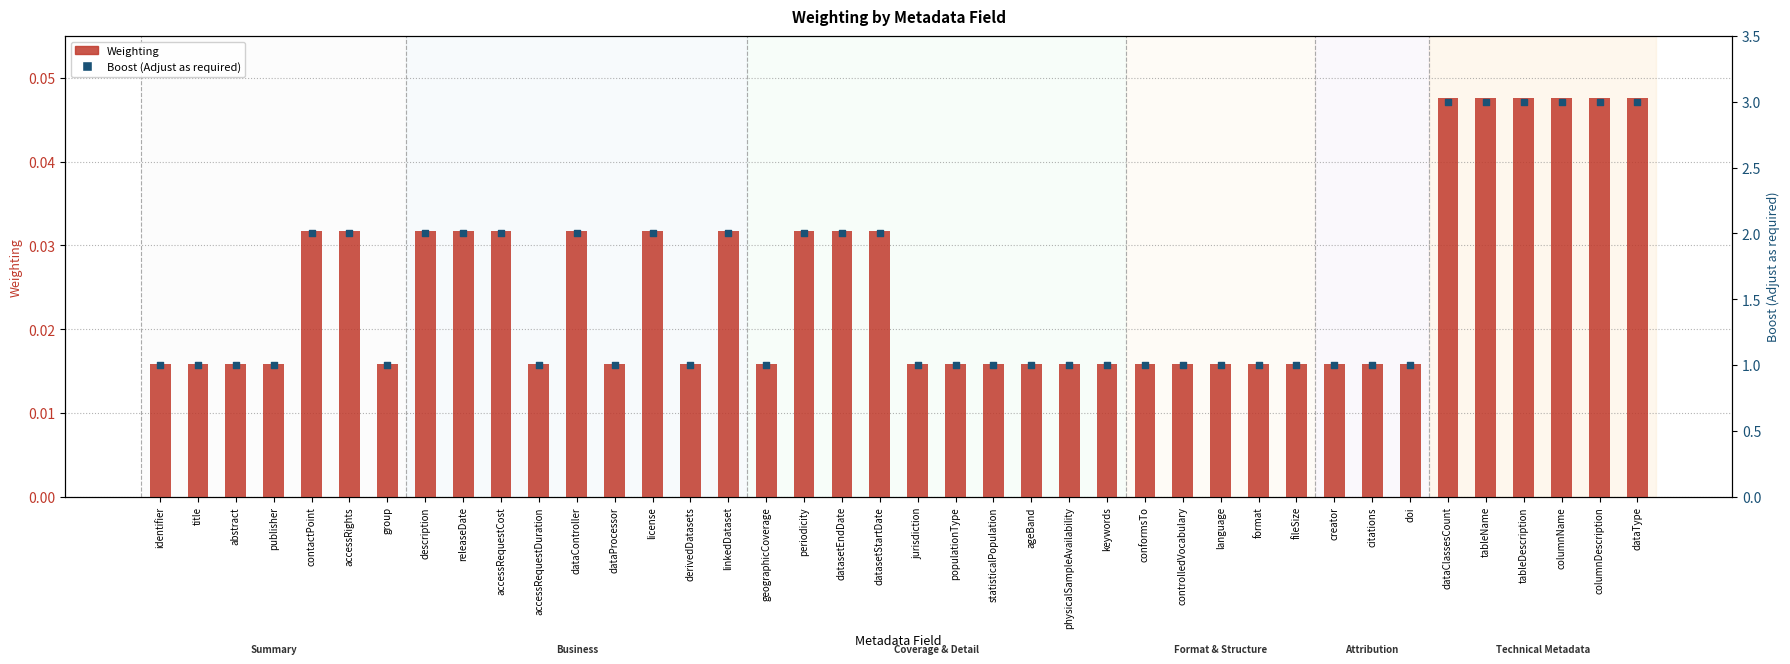

Which series has the largest total across all categories?

Boost (Adjust as required)